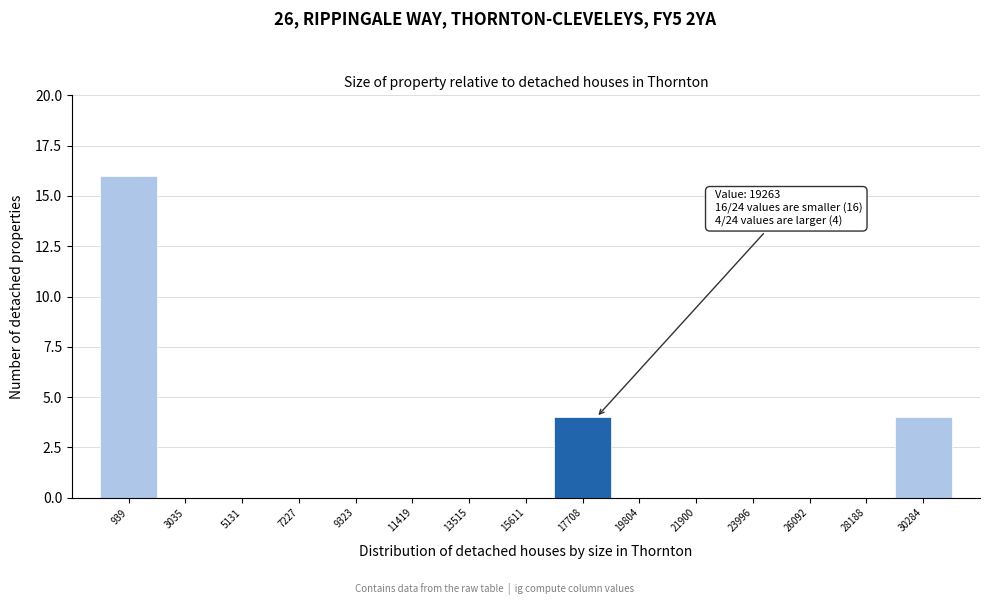

Reading left to right, what are all the values shown in this chart?

939=16	3035=0	5131=0	7227=0	9323=0	11419=0	13515=0	15611=0	17708=4	19804=0	21900=0	23996=0	26092=0	28188=0	30284=4